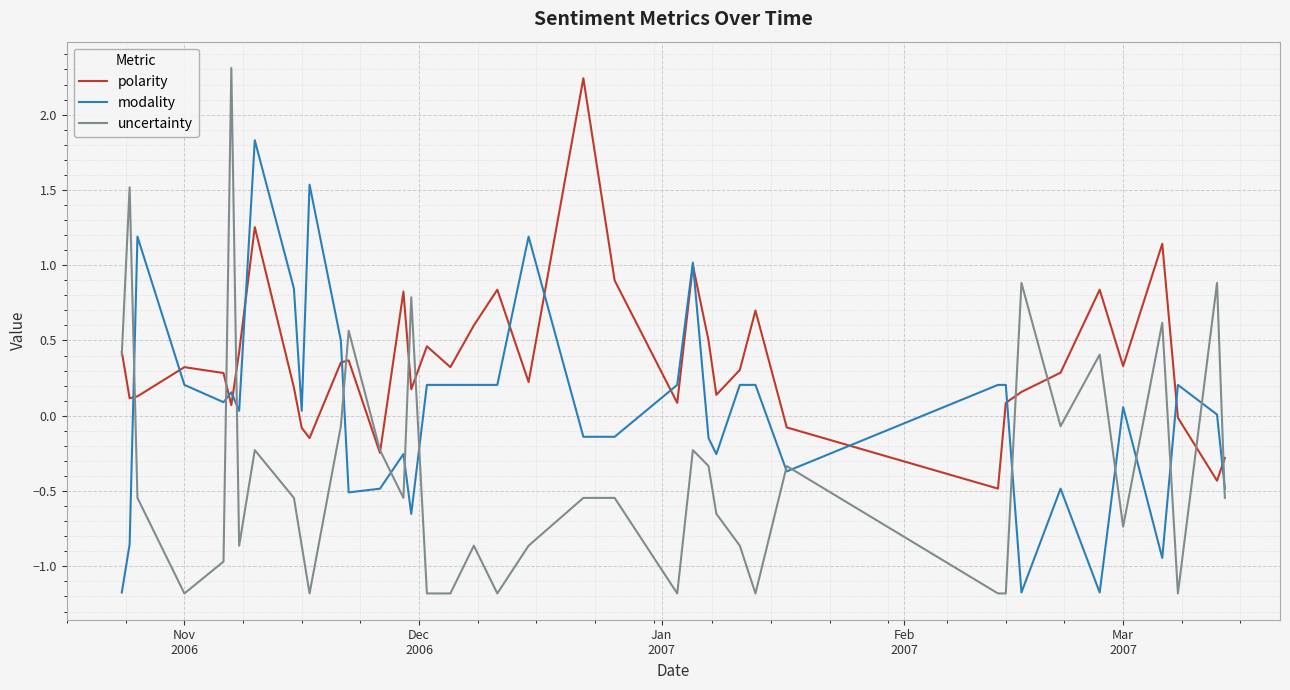

What is the lowest value of the modality series?

-1.2